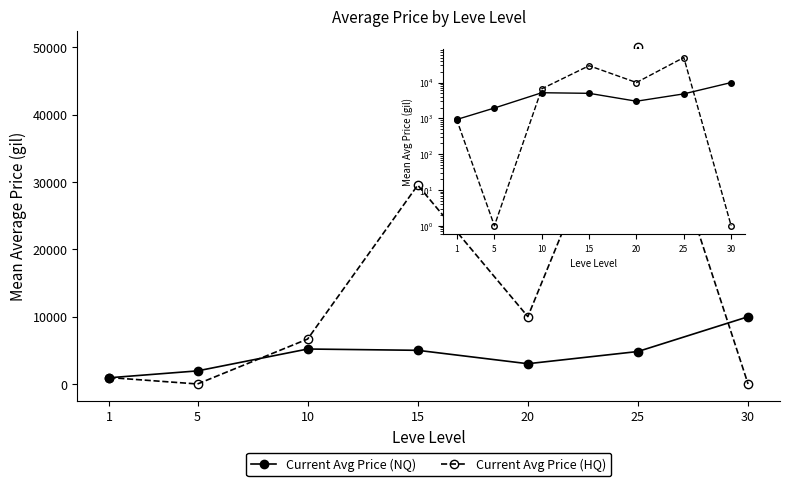

What is the value of the Current Avg Price (NQ) point at the 3rd from the left?

5193.9